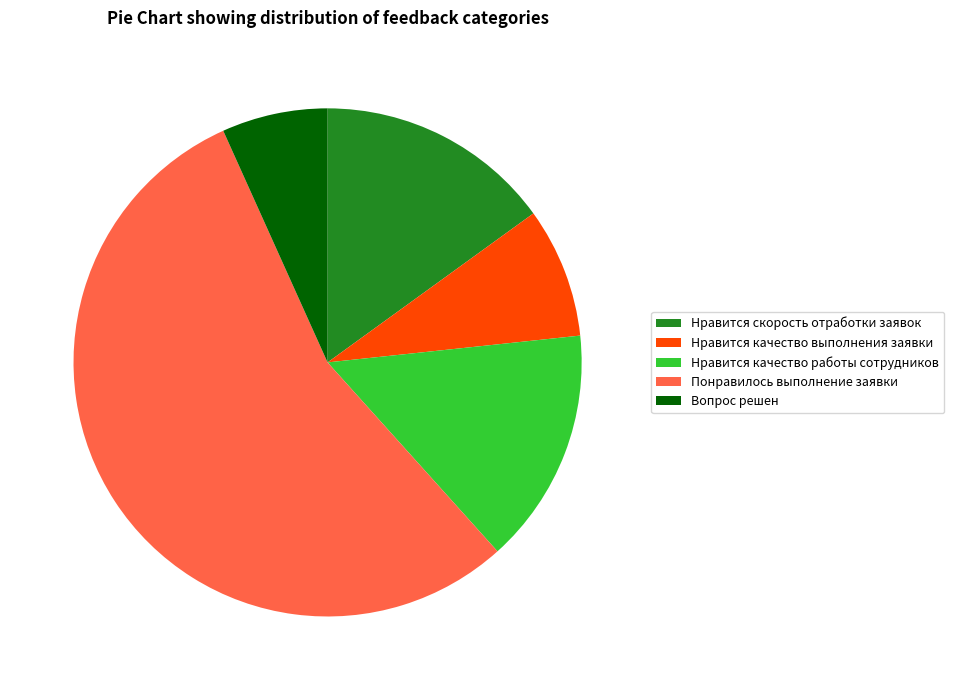

Combined, do Вопрос решен and Нравится скорость отработки заявок account for over 50%?

No